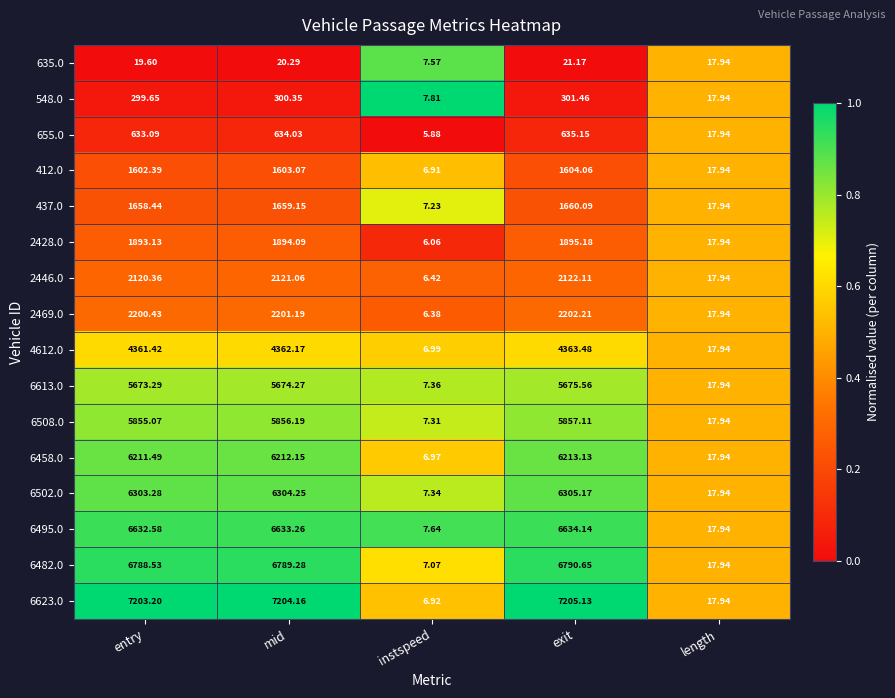

At which category is the sum across all series the highest?

exit